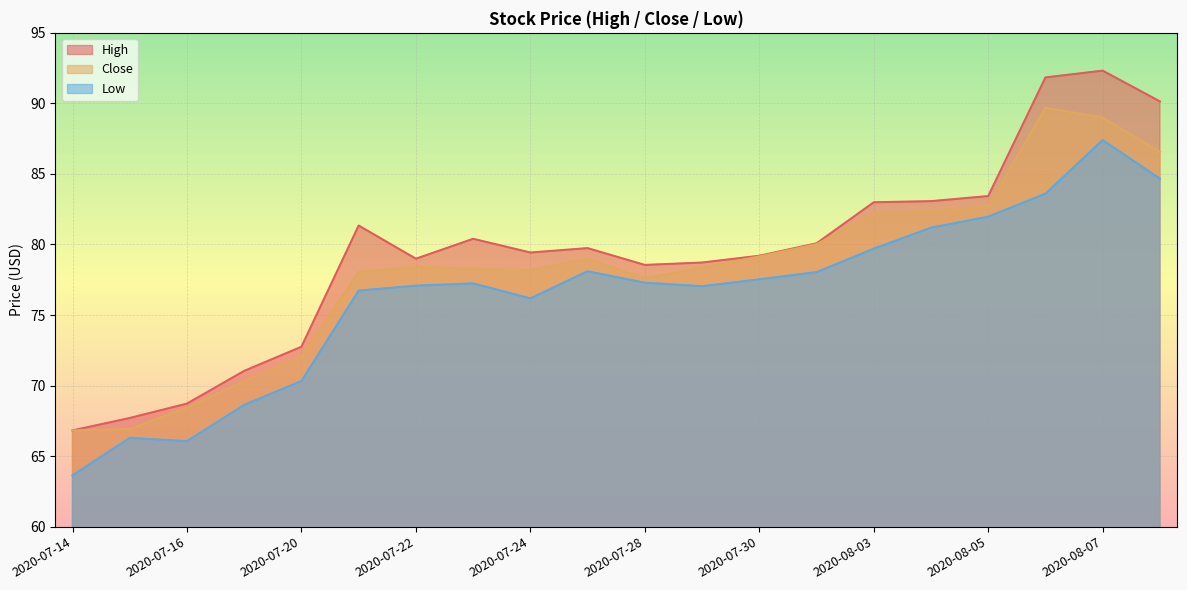

Rank the categories by Close value from highest to lowest.

2020-08-06, 2020-08-07, 2020-08-10, 2020-08-05, 2020-08-04, 2020-08-03, 2020-07-31, 2020-07-30, 2020-07-27, 2020-07-22, 2020-07-29, 2020-07-23, 2020-07-24, 2020-07-21, 2020-07-28, 2020-07-20, 2020-07-17, 2020-07-16, 2020-07-15, 2020-07-14